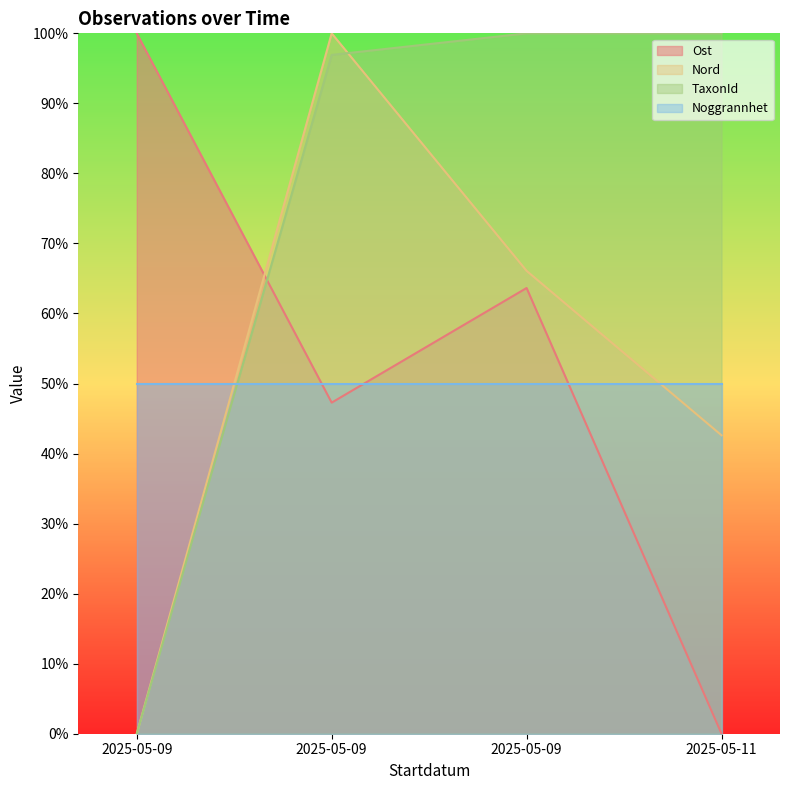

The TaxonId series shows 166.7 at 2025-05-11. True or false?

False